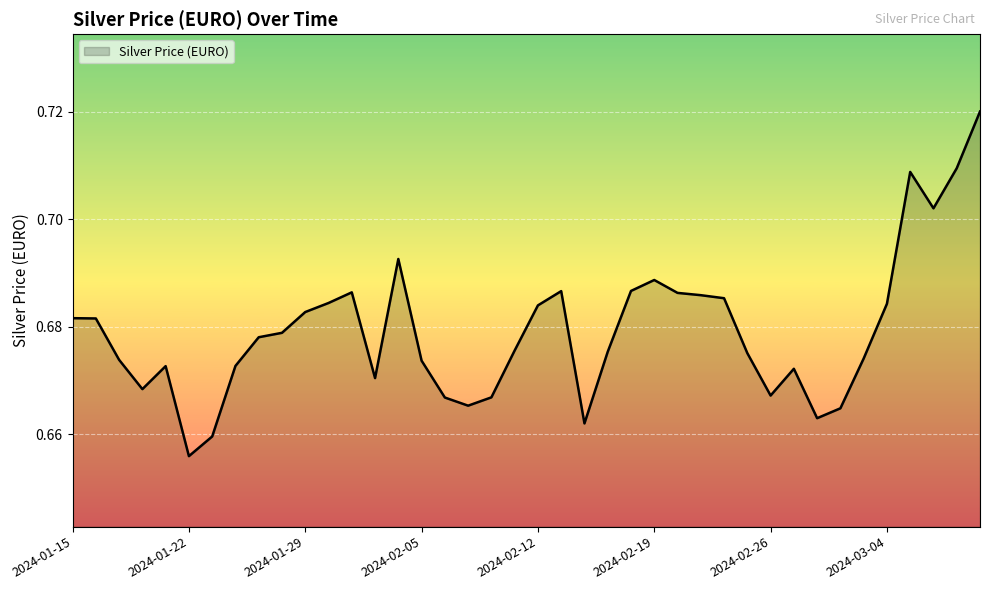

How many categories are shown in the chart?

40